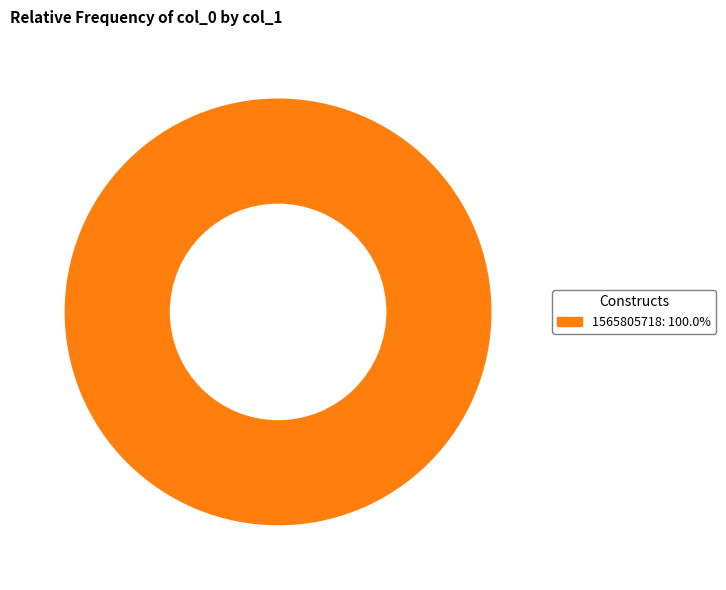

Does any single category account for the majority?

Yes